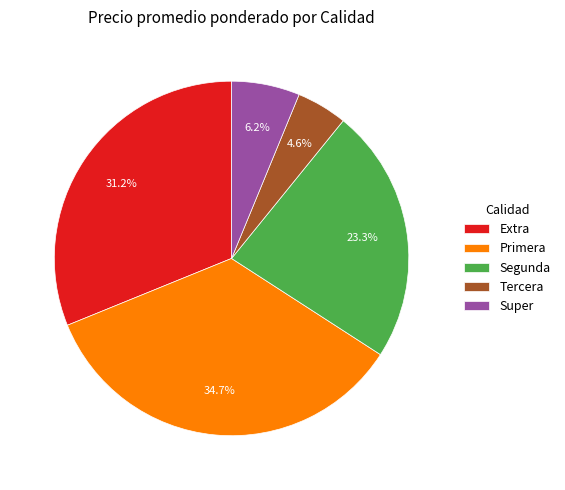

Combined, what portion of the pie is Primera and Segunda?

58.0%